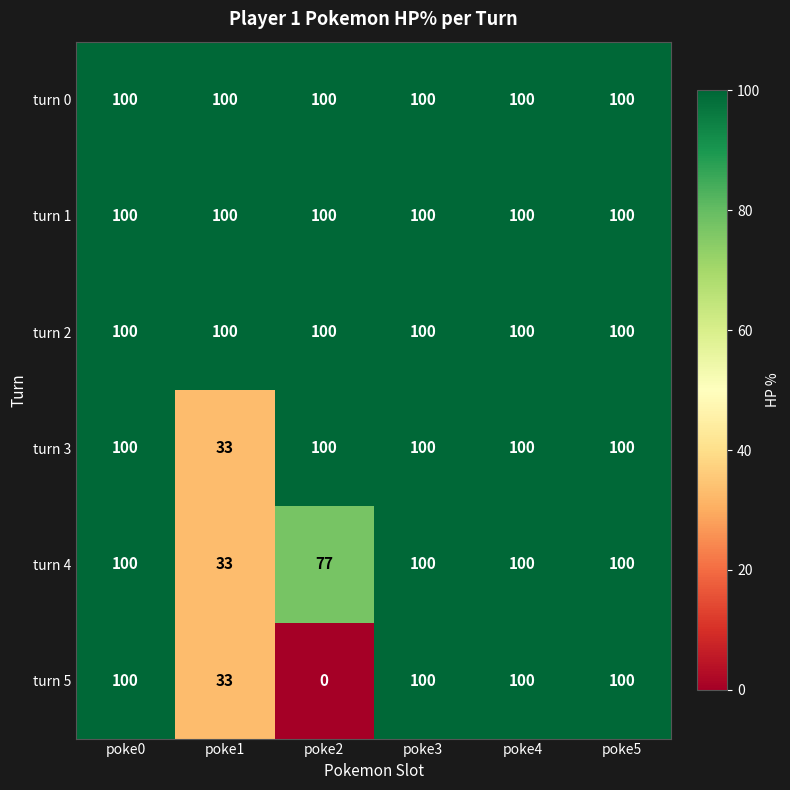

Between poke0 and poke2, which series saw the biggest shift?

turn 5